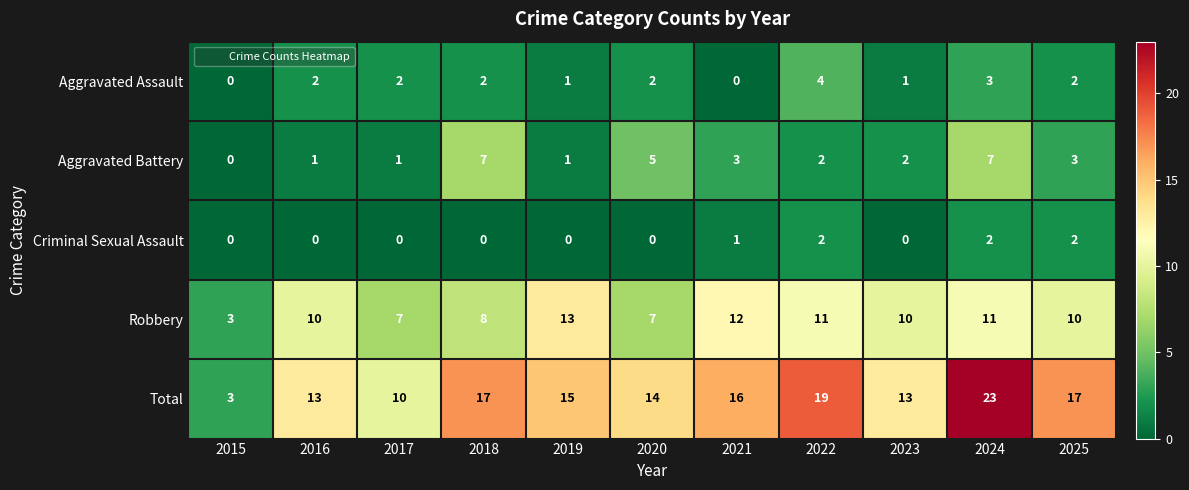

Rank the series by their maximum value, from highest to lowest.

Total, Robbery, Aggravated Battery, Aggravated Assault, Criminal Sexual Assault